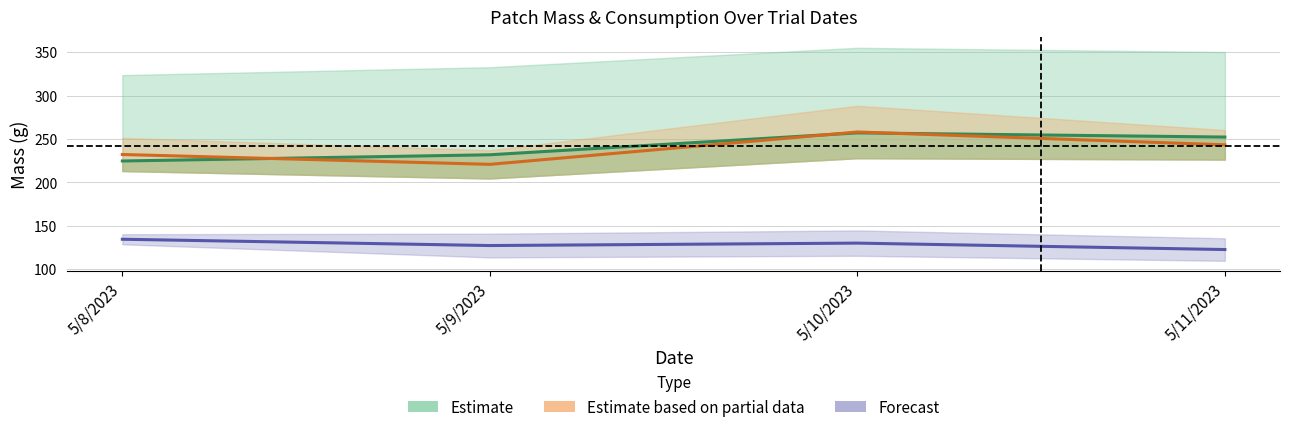

How many values in the Mass series exceed 130?

2